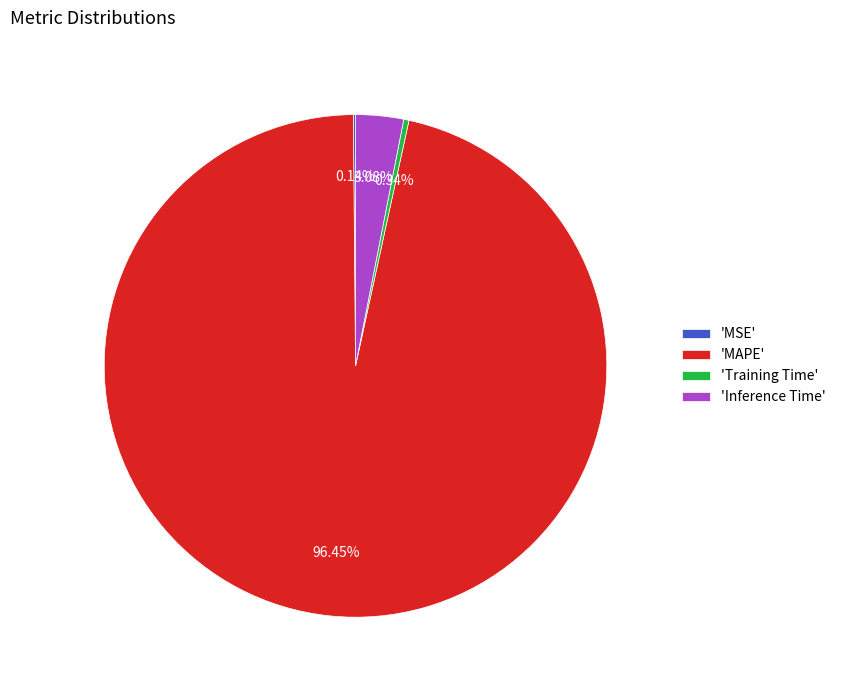

What is the largest slice in the pie chart?

'MAPE'